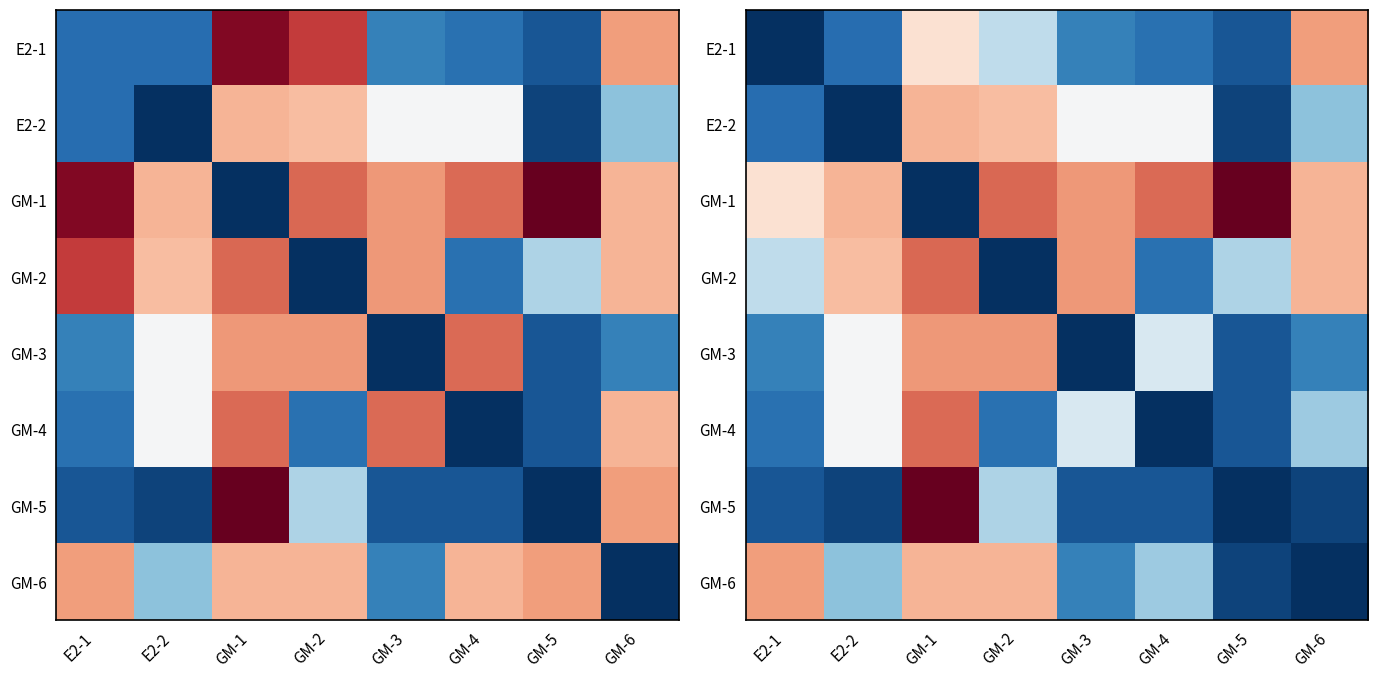

How many values in GM-5 are above zero?

7